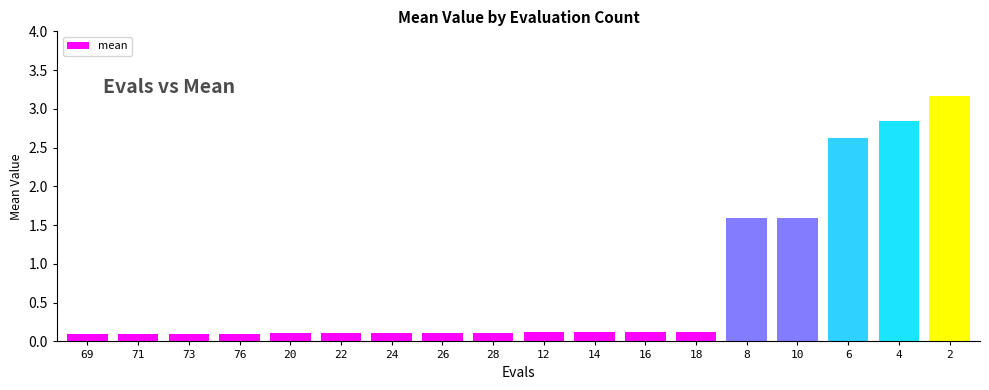

What is the label of the 12th bar from the right?

24